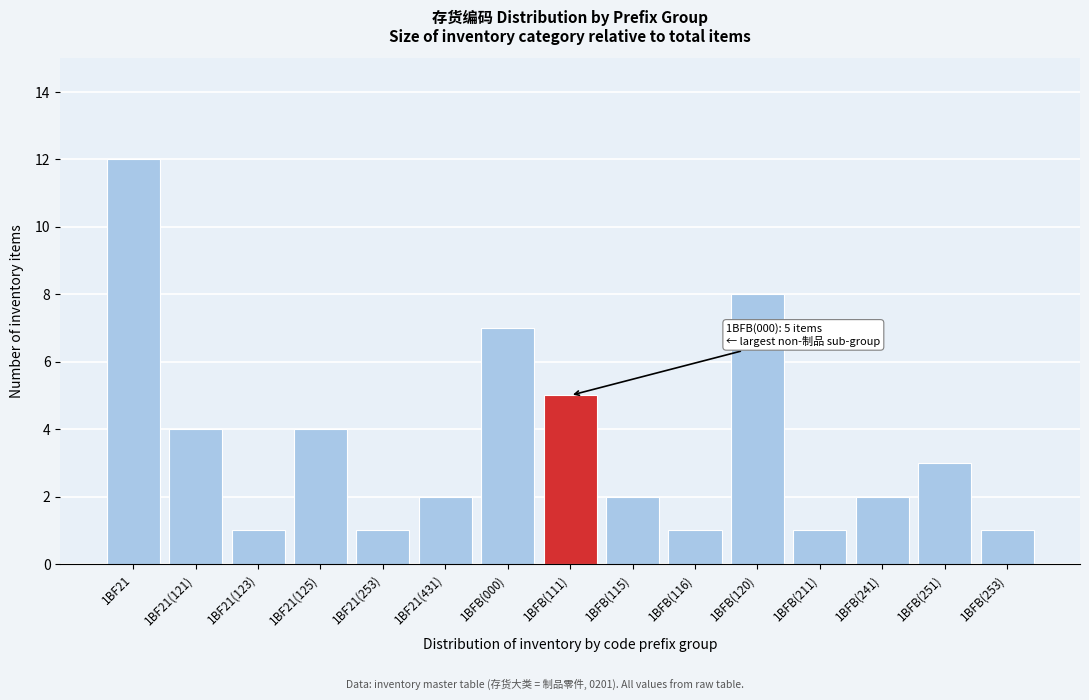

Reading left to right, transcribe all the data shown in this chart.

1BF21=12	1BF21(121)=4	1BF21(123)=1	1BF21(125)=4	1BF21(253)=1	1BF21(431)=2	1BFB(000)=7	1BFB(111)=5	1BFB(115)=2	1BFB(116)=1	1BFB(120)=8	1BFB(211)=1	1BFB(241)=2	1BFB(251)=3	1BFB(253)=1